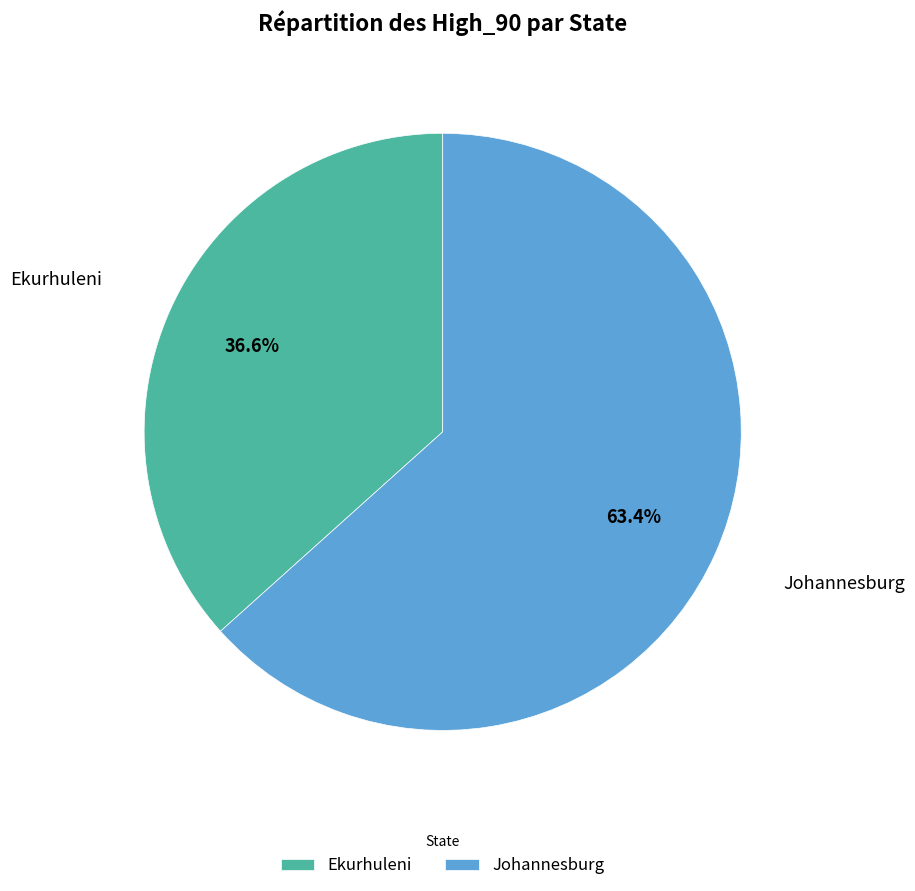

To the nearest percent, what is the average slice percentage?

50%